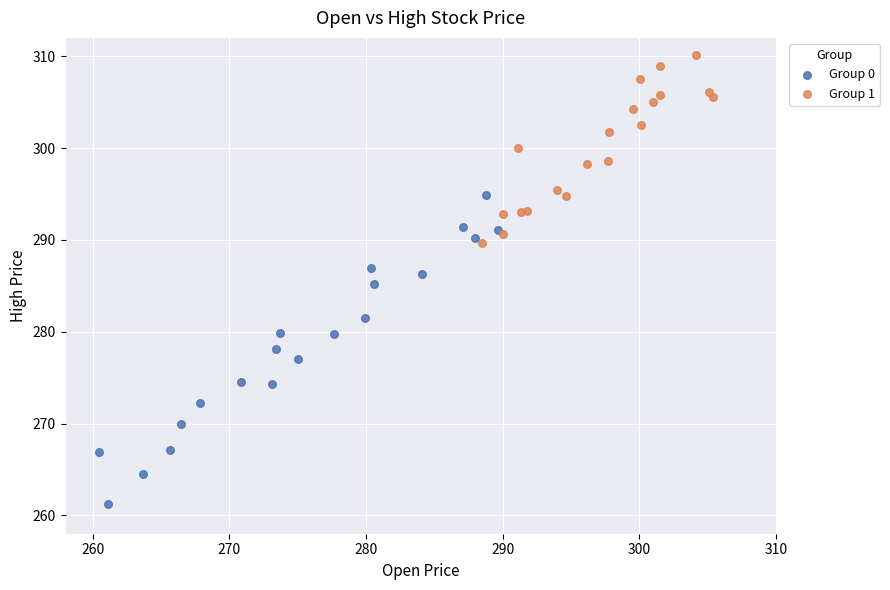

Which series has the widest spread of Y values?

Group 0